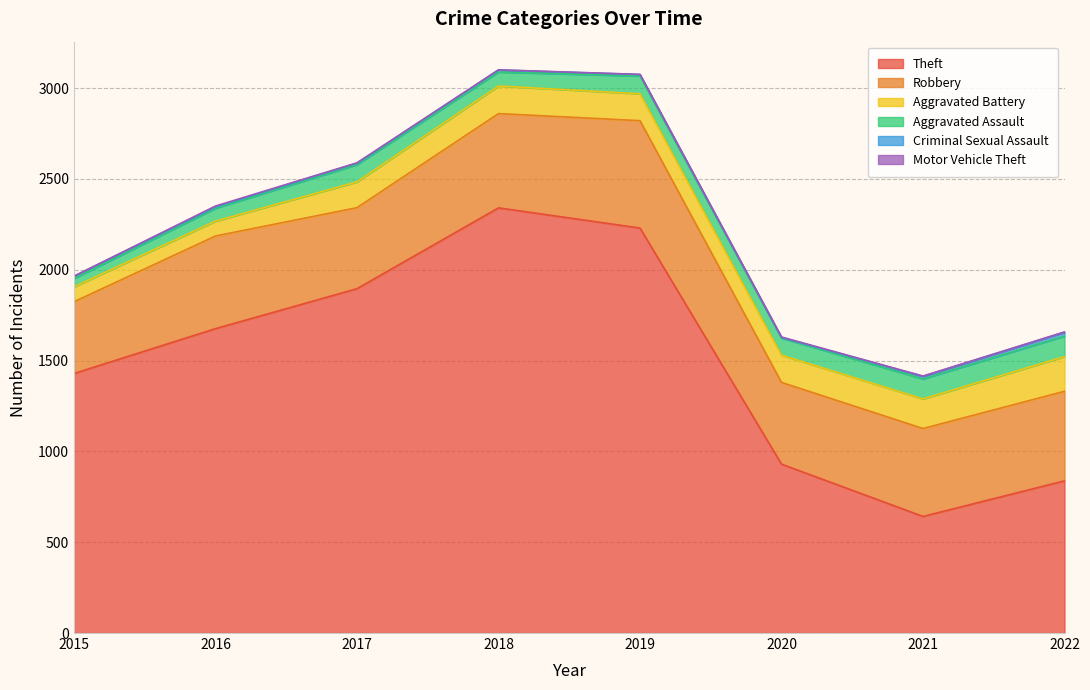

How many series are shown in this chart?

6